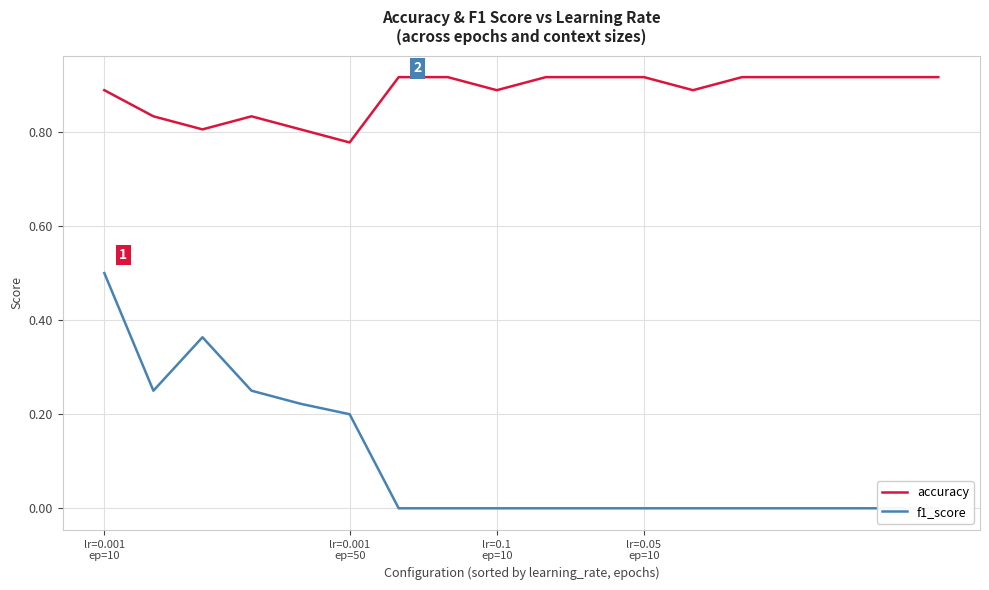

The accuracy series shows 0.8 at lr=0.001 ep=50. True or false?

True